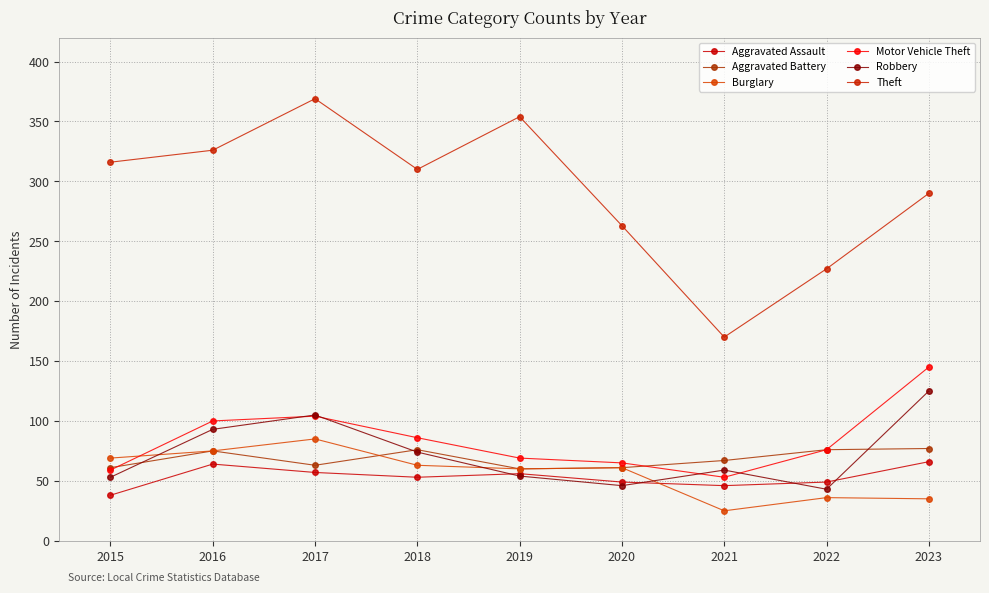

List the series in order of their peak value, lowest first.

Aggravated Assault, Aggravated Battery, Burglary, Robbery, Motor Vehicle Theft, Theft